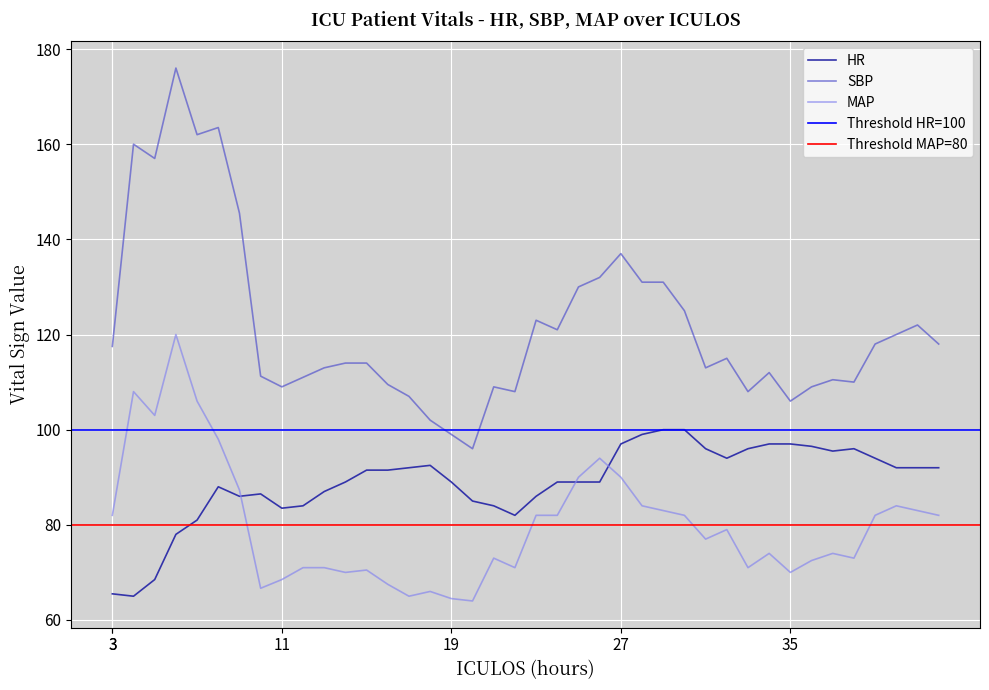

What is the value of the MAP point at the 24th from the left?

94.0